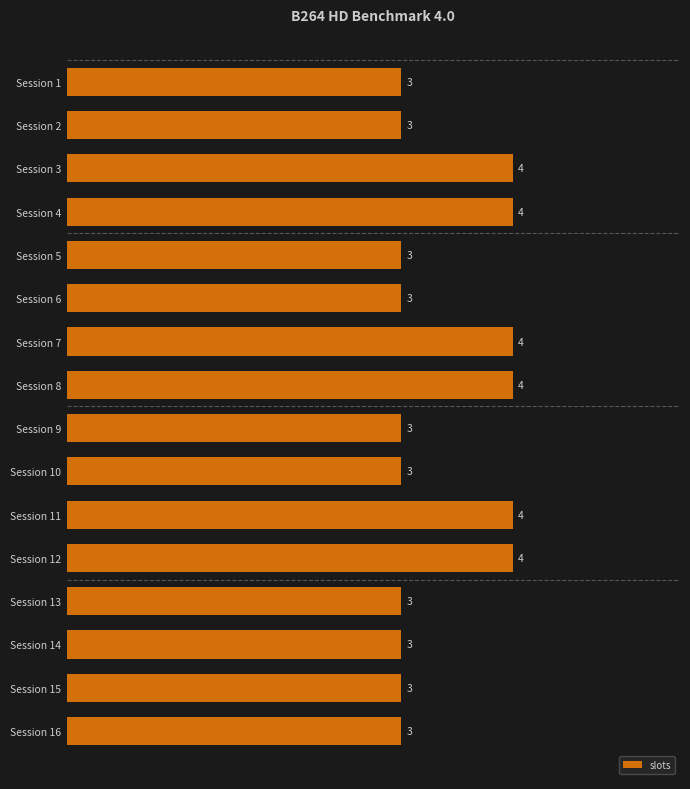

What value does the data have at Session 12?

4